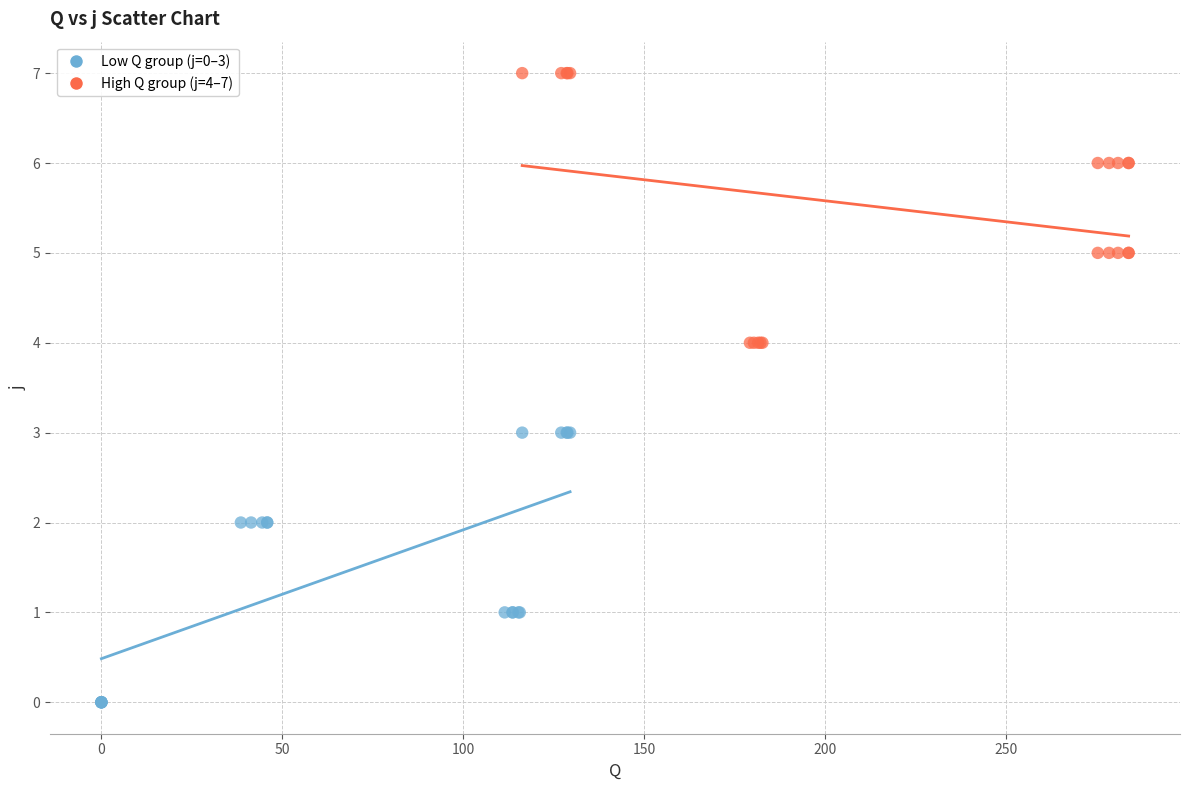

Which series reaches the maximum Y coordinate?

High Q group (j=4–7)